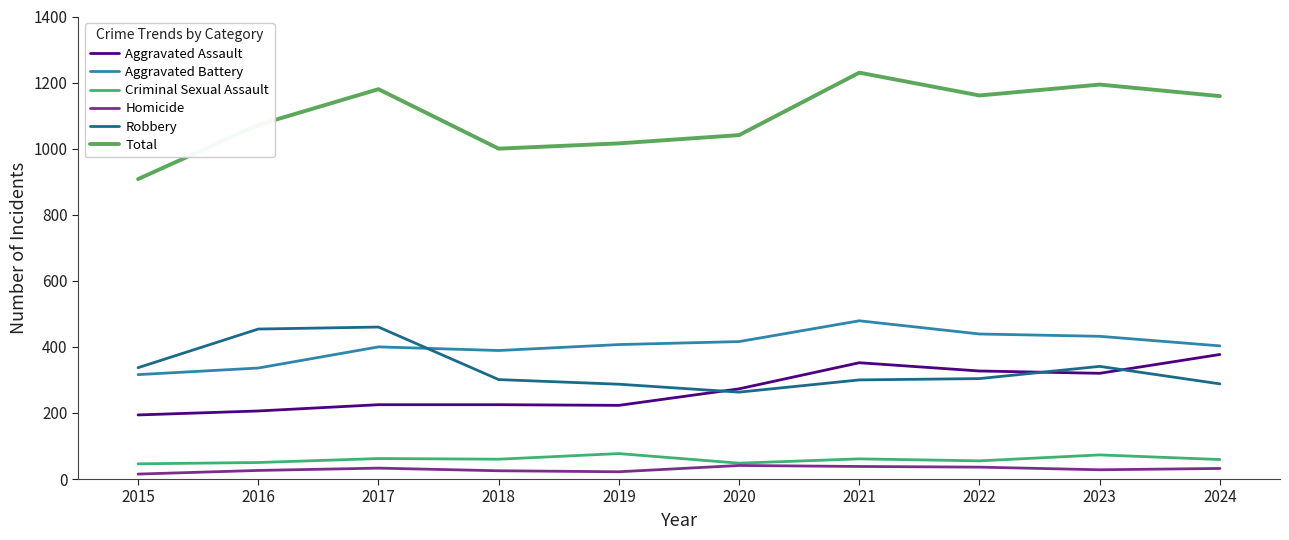

At how many categories does at least one series exceed 511?

10